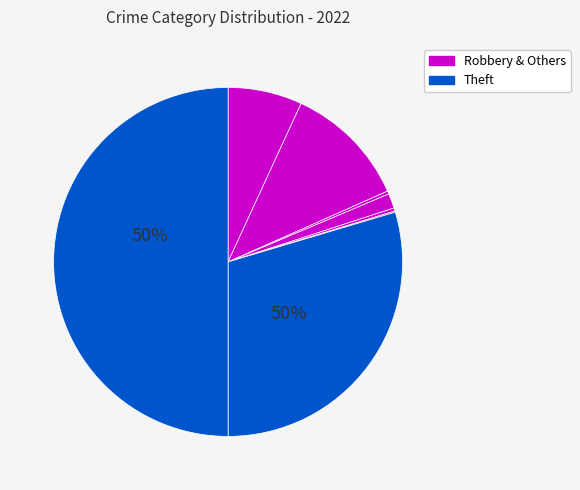

Is the sum of Motor Vehicle Theft and Burglary greater than half?

No